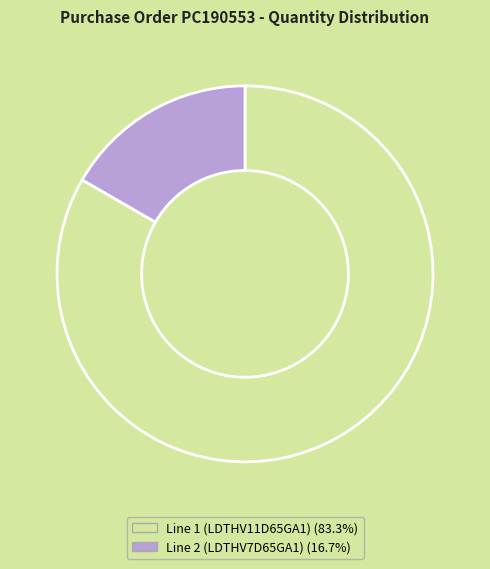

Is there a majority slice in this chart?

Yes